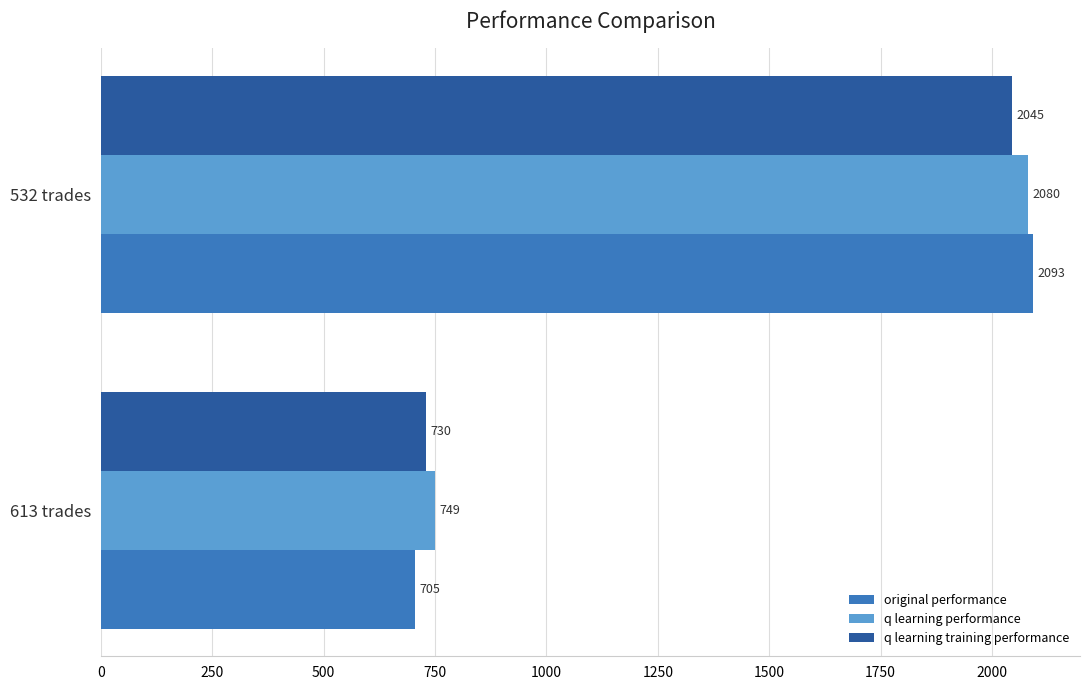

Is the value of q learning training performance at 532 trades greater than the value of original performance at 613 trades?

Yes